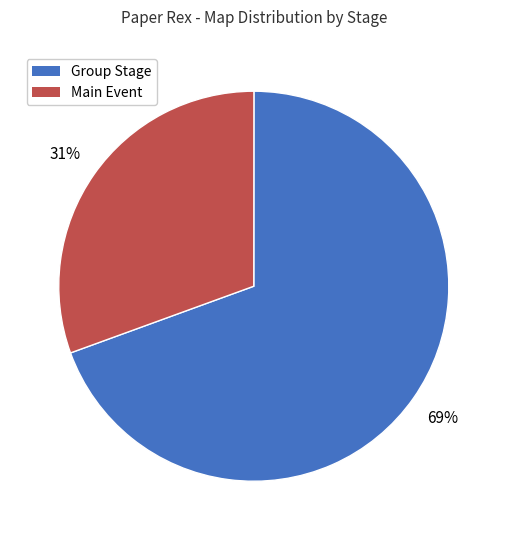

The Group Stage slice represents 59% of the pie. True or false?

False